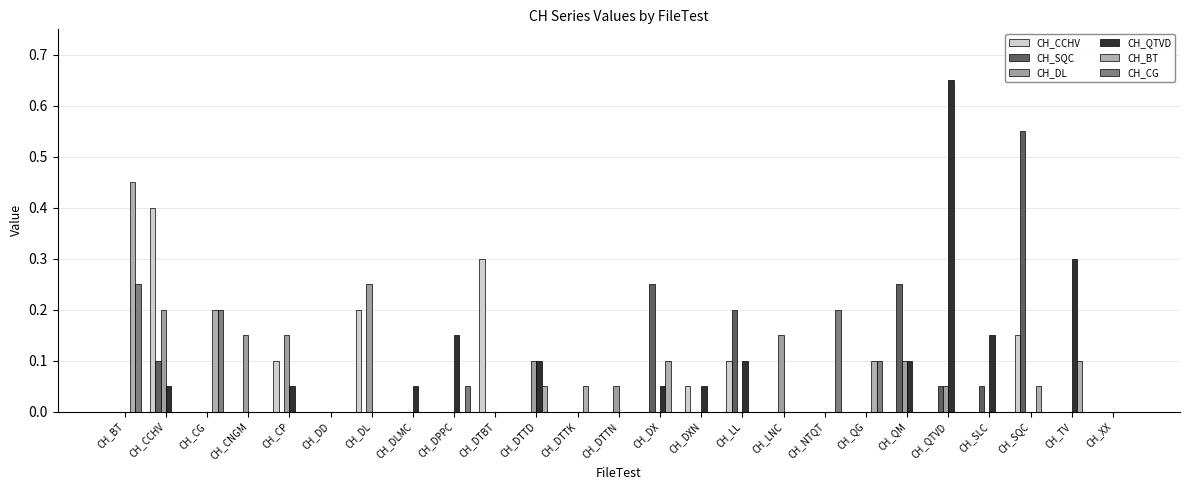

Between CH_QG and CH_DTTN, which is larger?

CH_QG